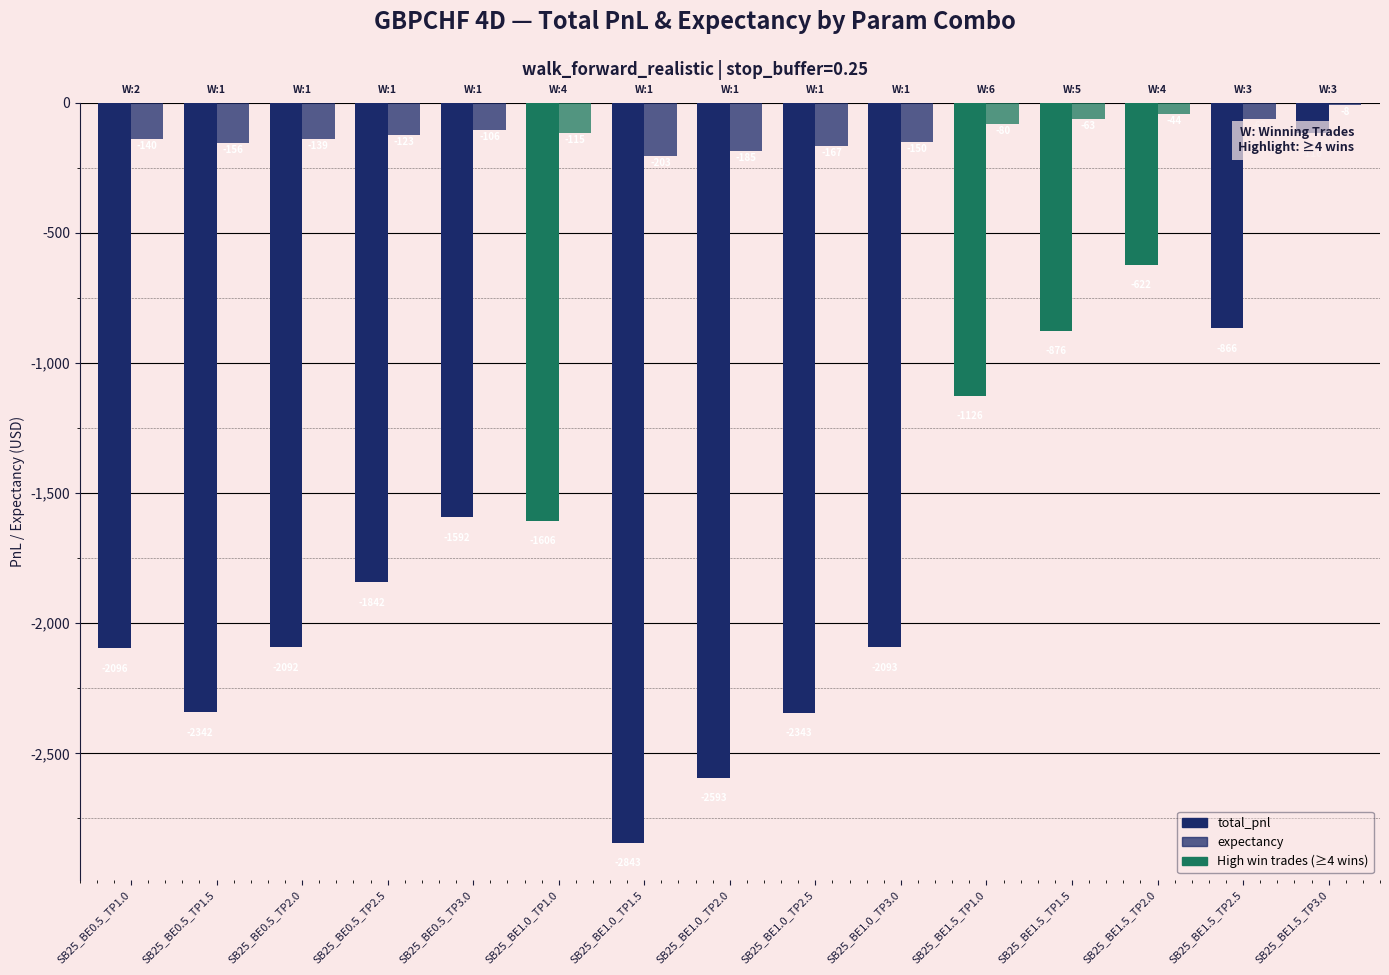

Is the value of expectancy at SB25_BE1.5_TP2.0 greater than the value of total_pnl at SB25_BE0.5_TP2.0?

Yes